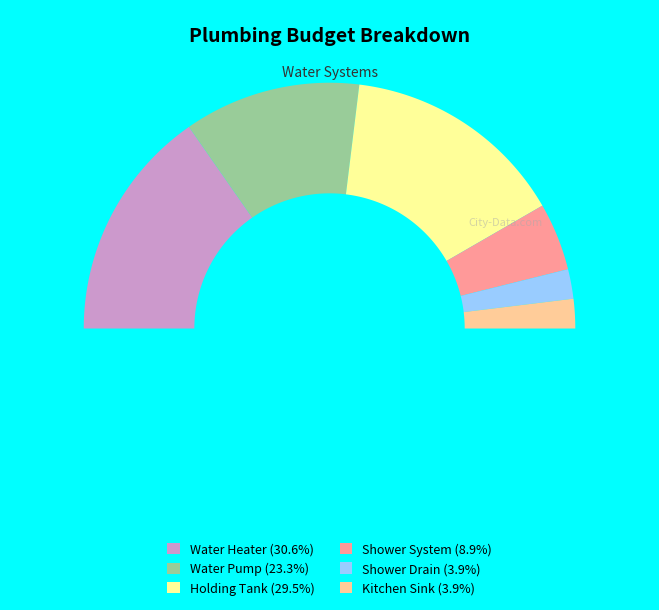

What is the ratio of the value at Shower Drain to the value at Water Heater?

0.1